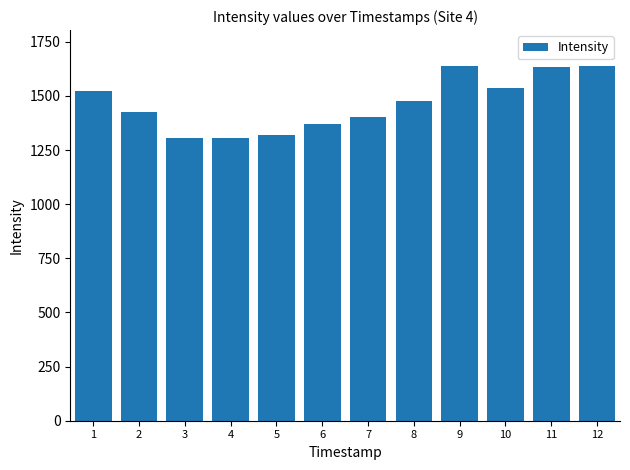

What is the value of the 6th bar from the left?

1371.7